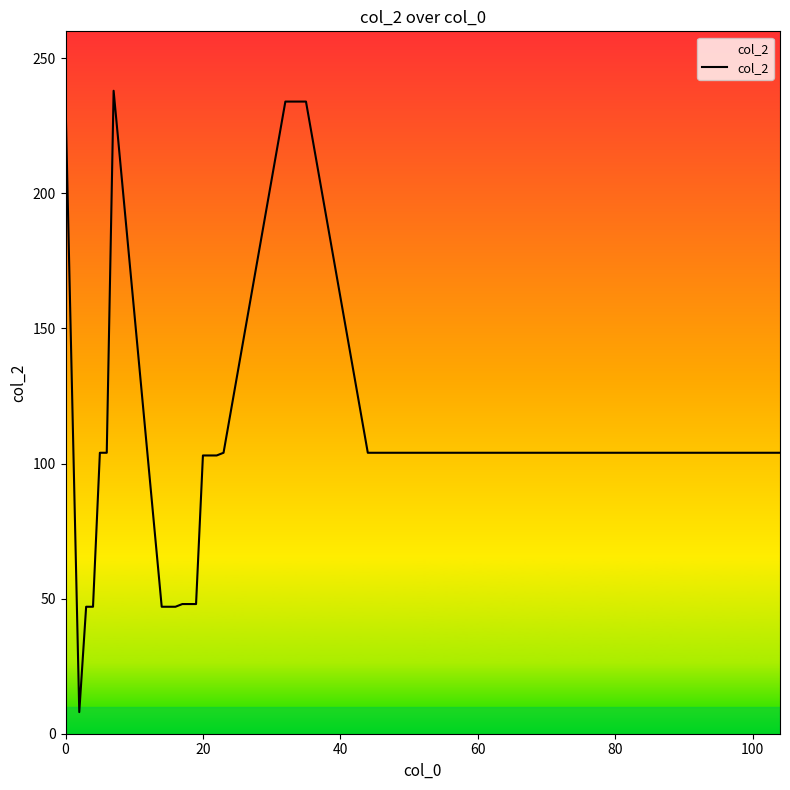

What is the sum of all values?

4392